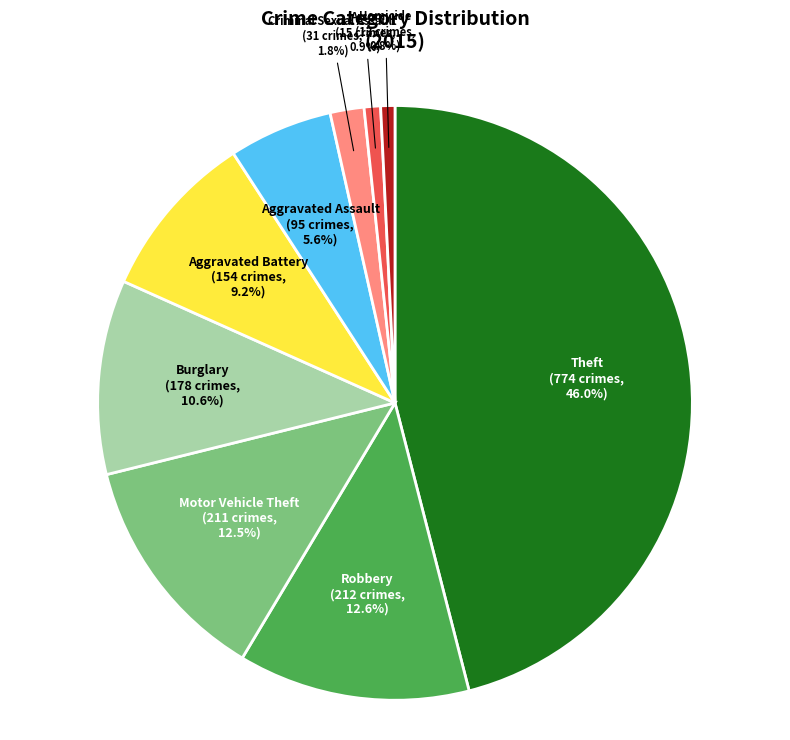

Between Arson and Criminal Sexual Assault, which is larger?

Criminal Sexual Assault